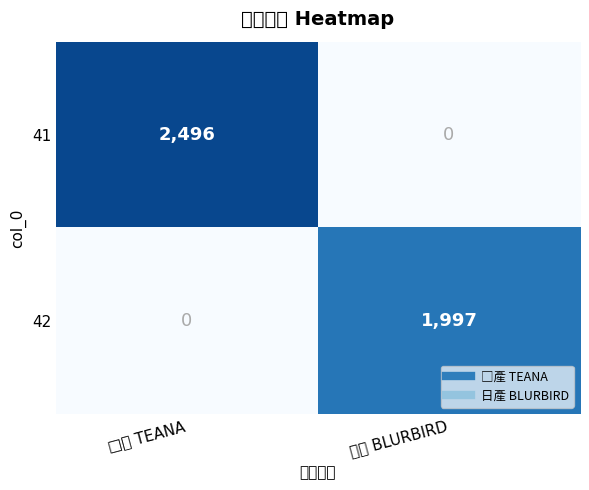

What is the sum of all 42 values?

1997